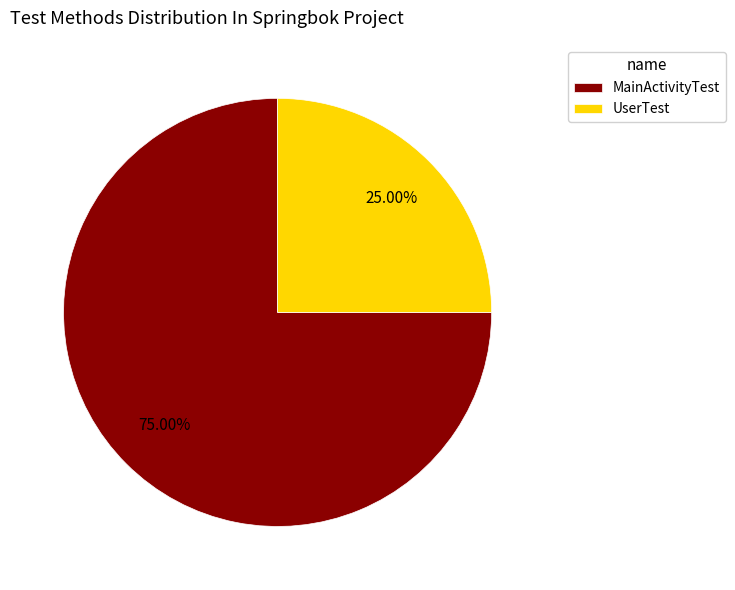

How many slices are in this pie chart?

2